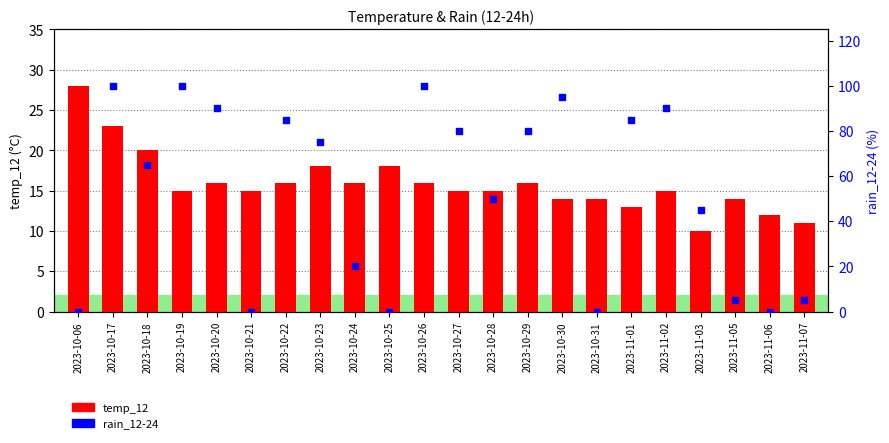

Which series has the largest total across all categories?

rain_12-24